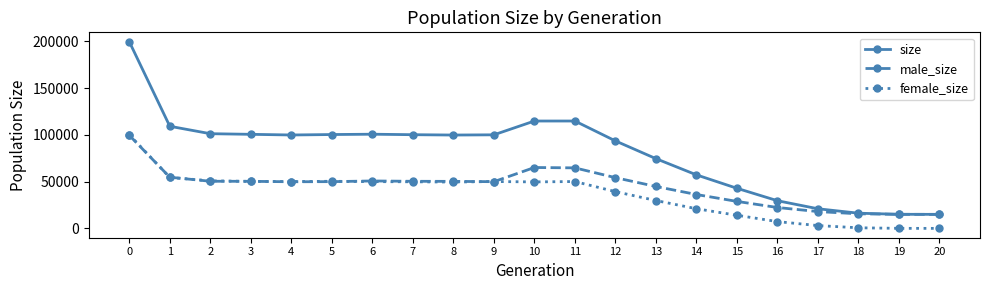

What is the value of the female_size point at the 7th from the left?

50022